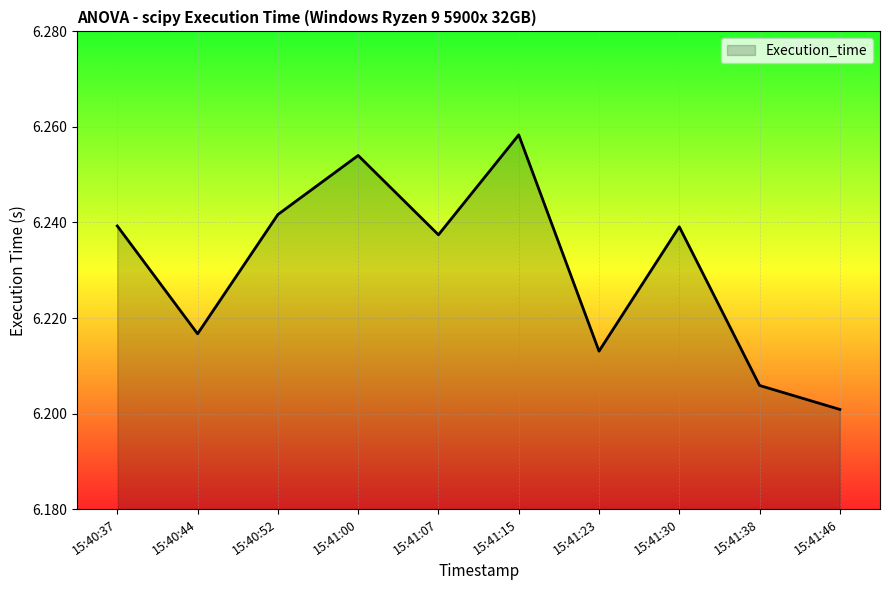

The chart shows a value of 3.9 at 15:41:30. True or false?

False